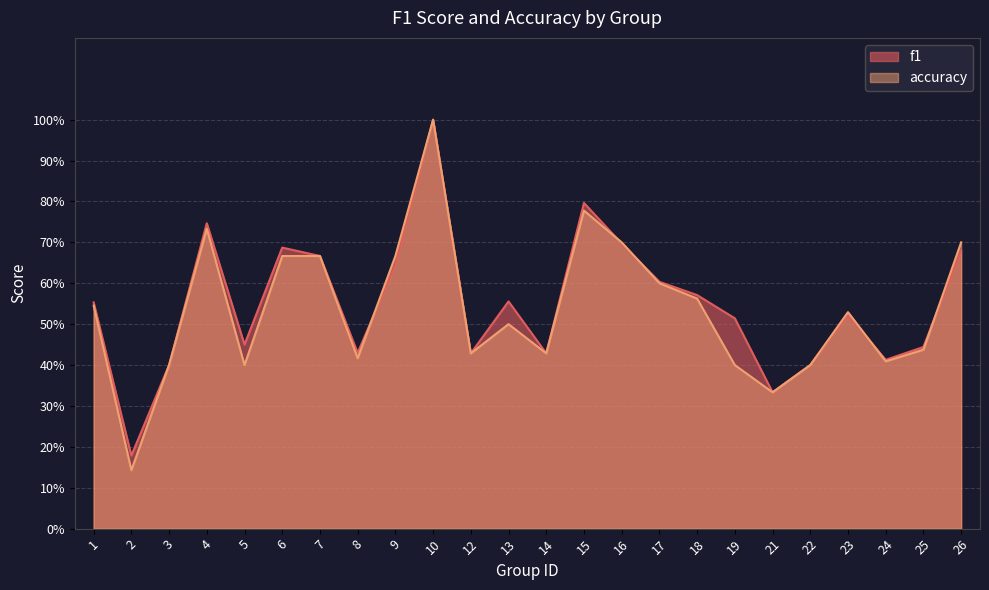

What is the difference between the f1 values at 17 and 7?

0.1